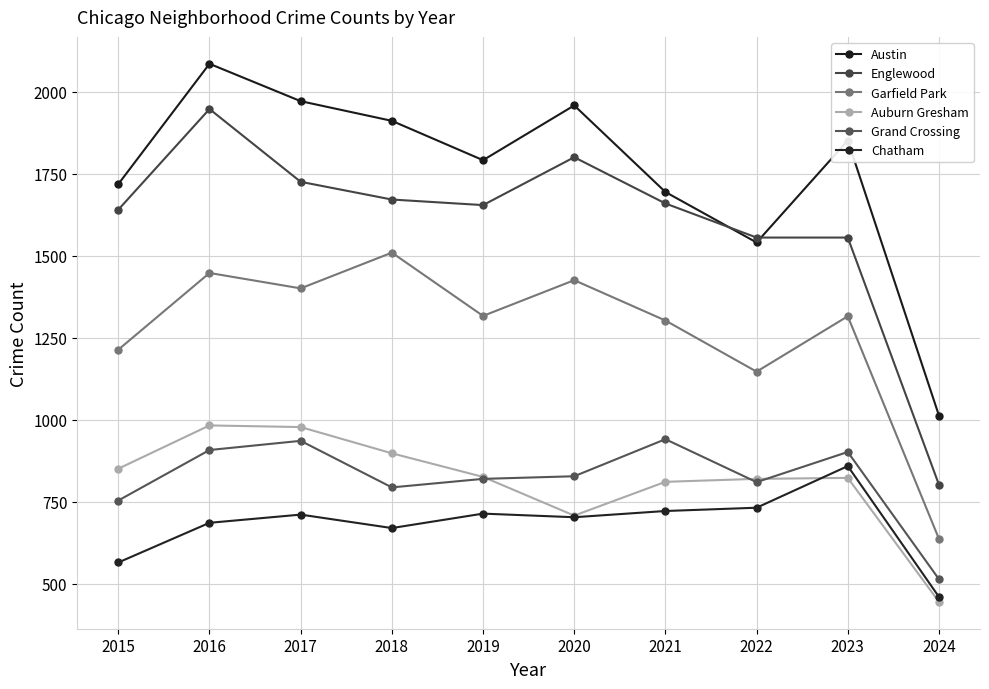

What is the value of the Austin point at the 2nd from the left?

2086